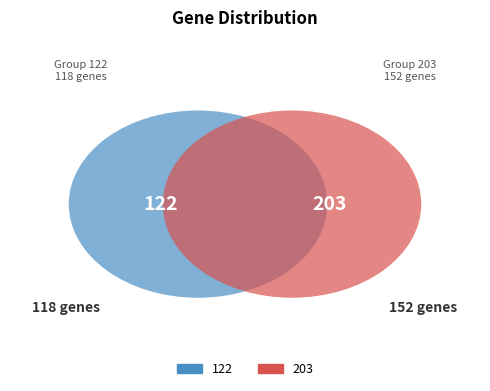

What is the majority slice?

203